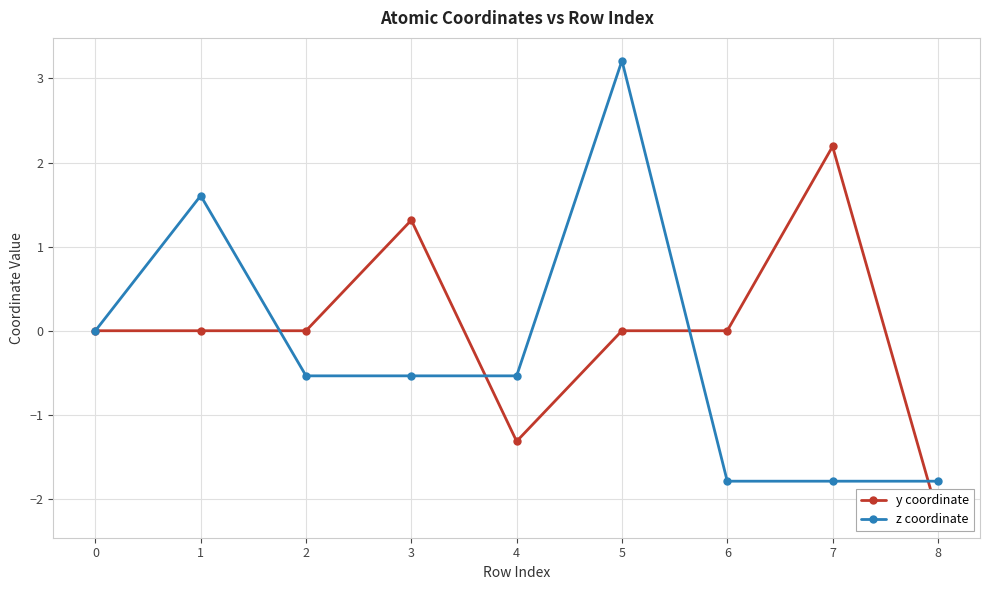

What is the value of the z coordinate point at the 8th from the left?

-1.8